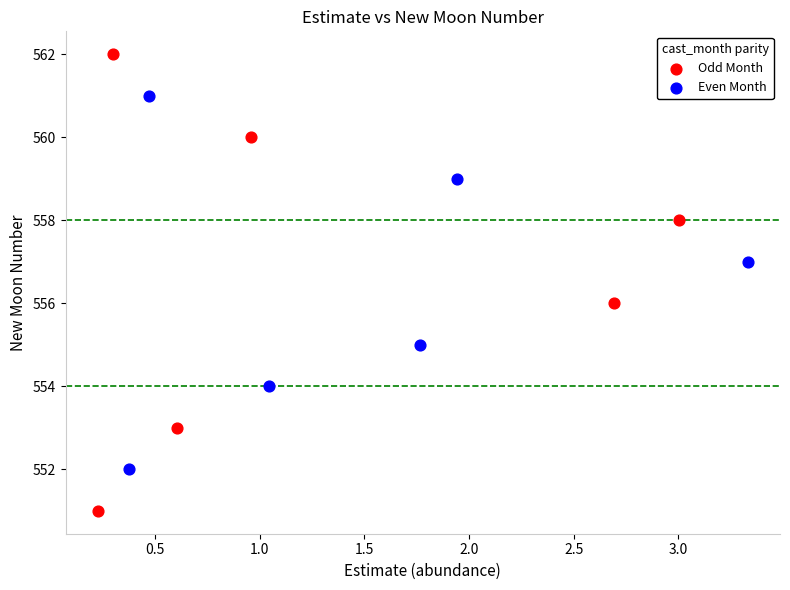

Which series reaches the maximum Y coordinate?

Odd Month